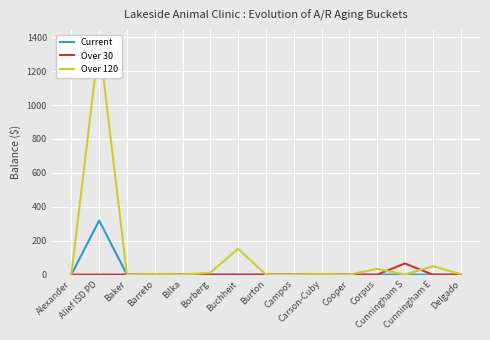

What is the label of the 4th point from the left?

Barreto